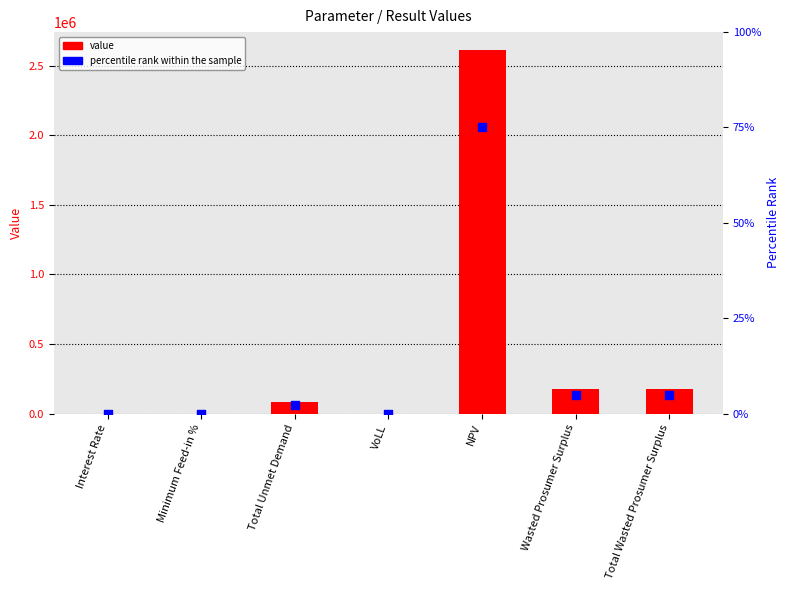

What are all the series names shown in the legend?

value, percentile rank within the sample